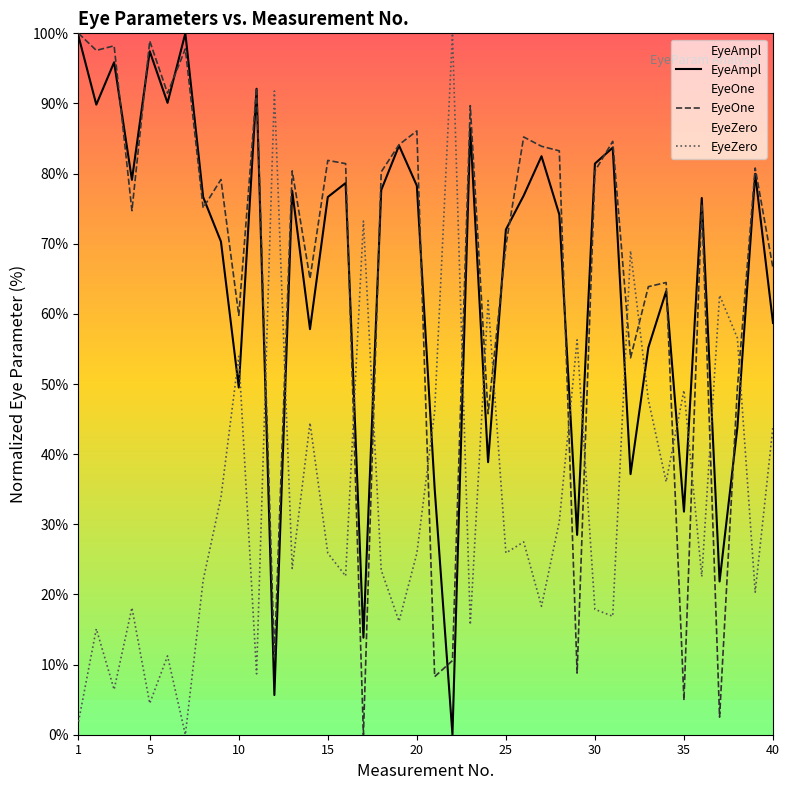

What is the highest value of the EyeOne series?

100.0